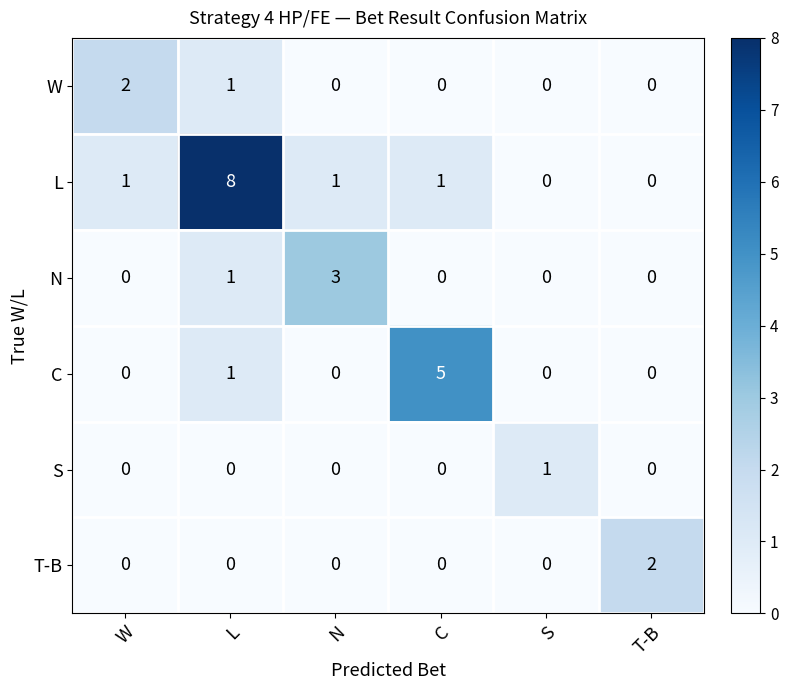

True or false: T-B has a value of -1 at S.

False